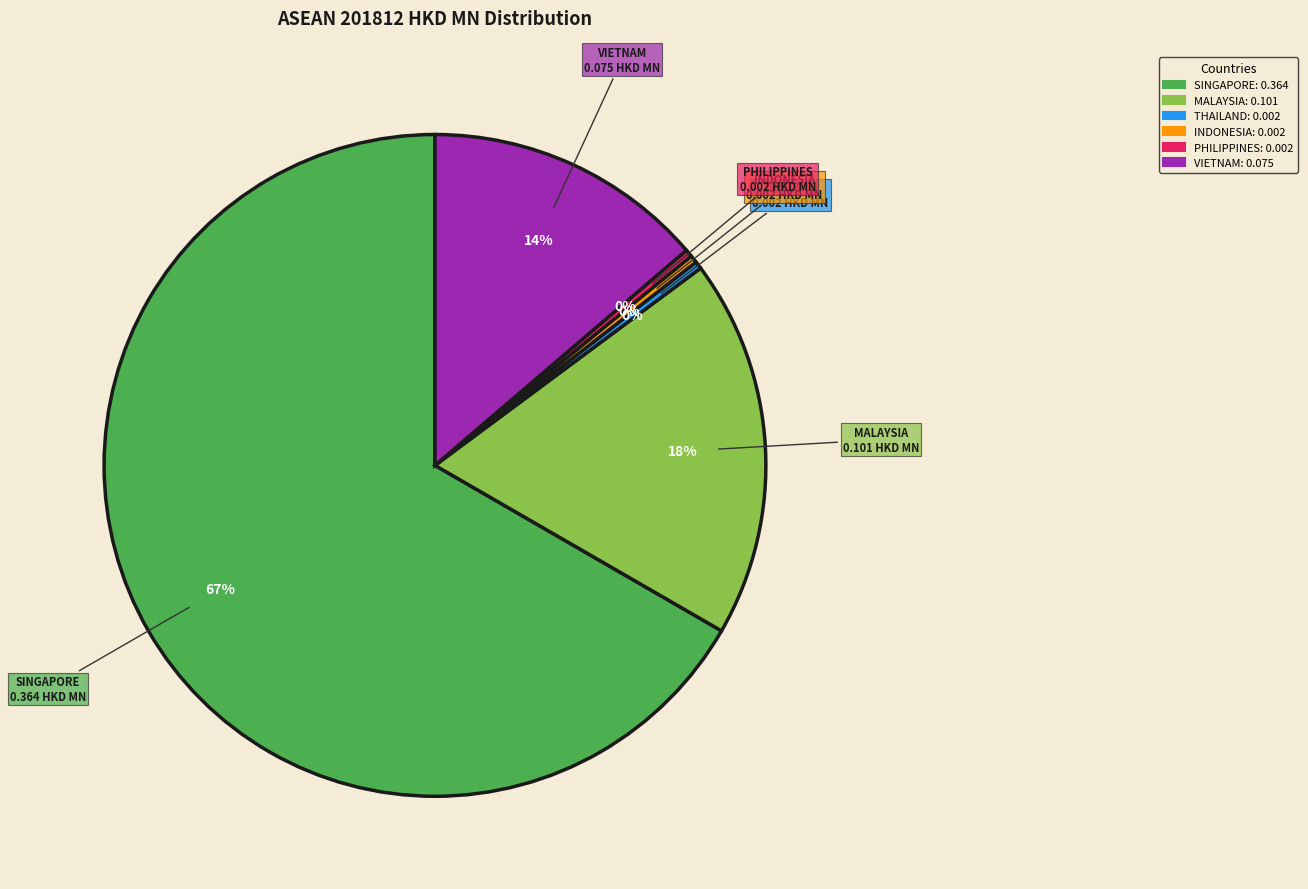

Is there a majority slice in this chart?

Yes